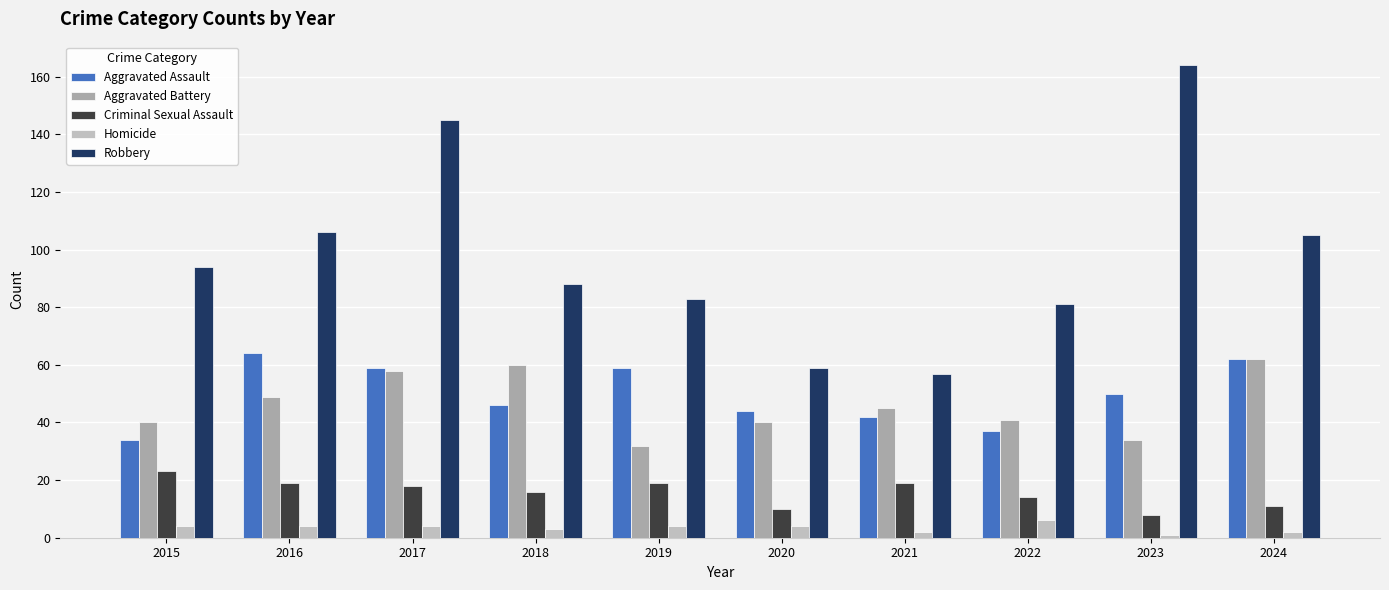

List the series in order of their peak value, lowest first.

Homicide, Criminal Sexual Assault, Aggravated Battery, Aggravated Assault, Robbery